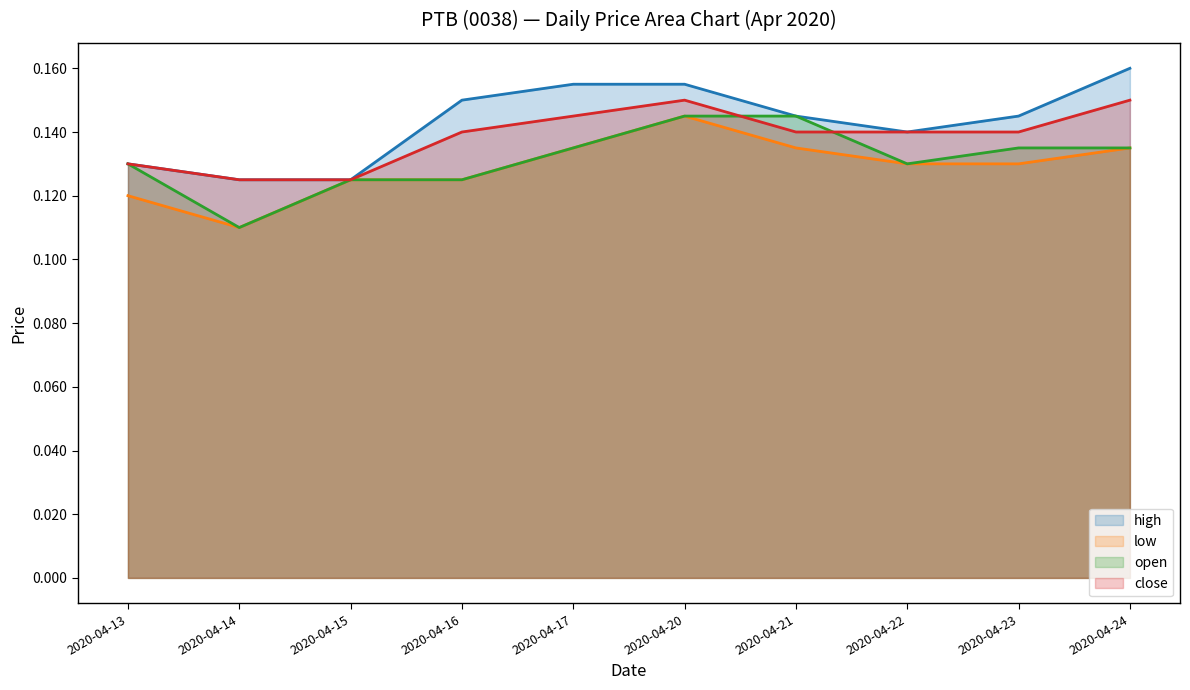

Reading left to right, list all the values displayed in this chart.

high: 0.1	0.1	0.1	0.1	0.2	0.2	0.1	0.1	0.1	0.2
low: 0.1	0.1	0.1	0.1	0.1	0.1	0.1	0.1	0.1	0.1
open: 0.1	0.1	0.1	0.1	0.1	0.1	0.1	0.1	0.1	0.1
close: 0.1	0.1	0.1	0.1	0.1	0.1	0.1	0.1	0.1	0.1